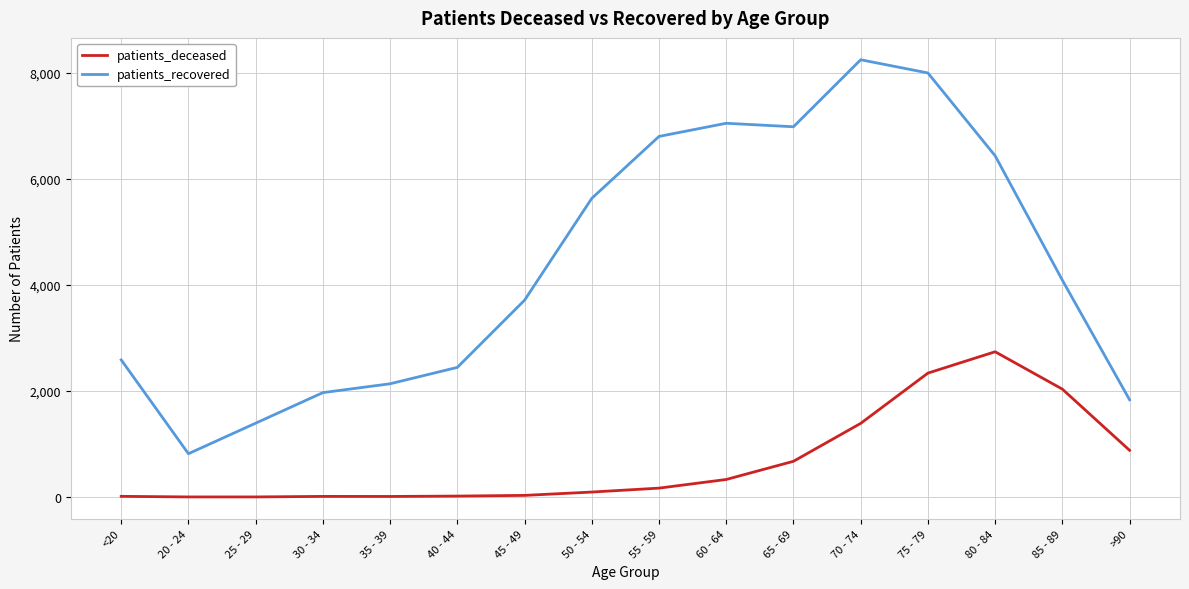

At which label is patients_deceased closest to 1372?

70 - 74